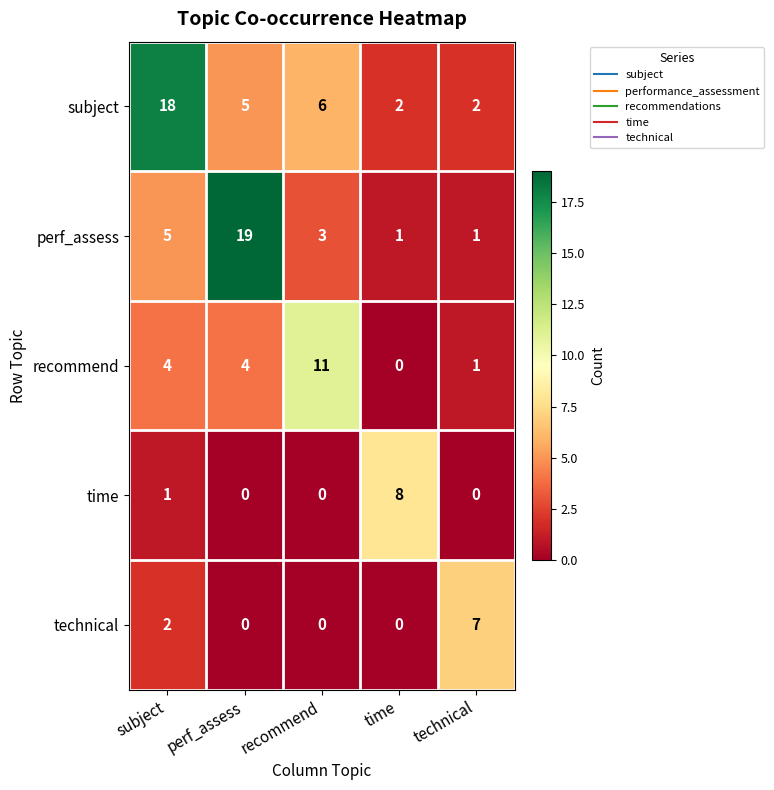

Count the number of categories in the chart.

5